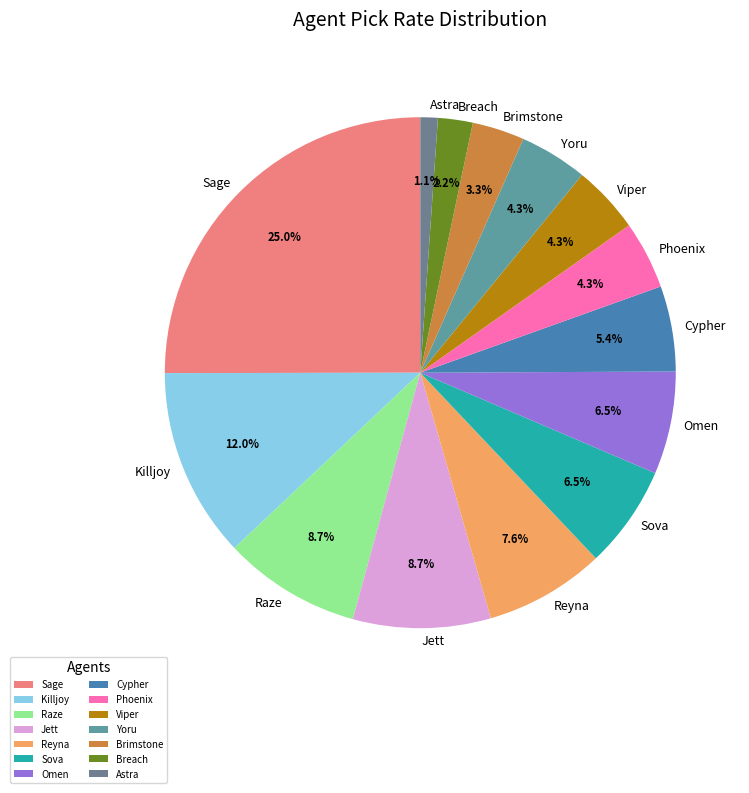

What percentage is NOT represented by Phoenix?

95.7%